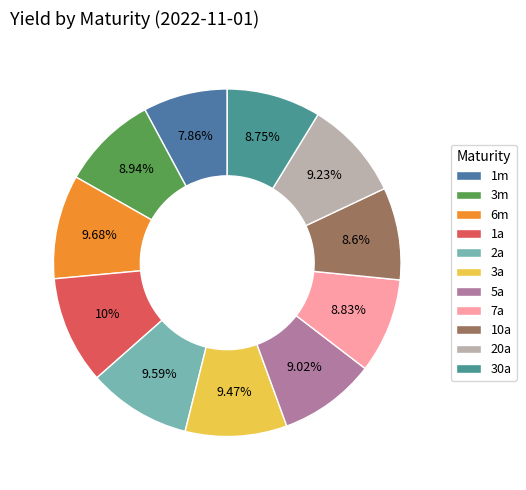

Combined, do 10a and 3m account for over 50%?

No